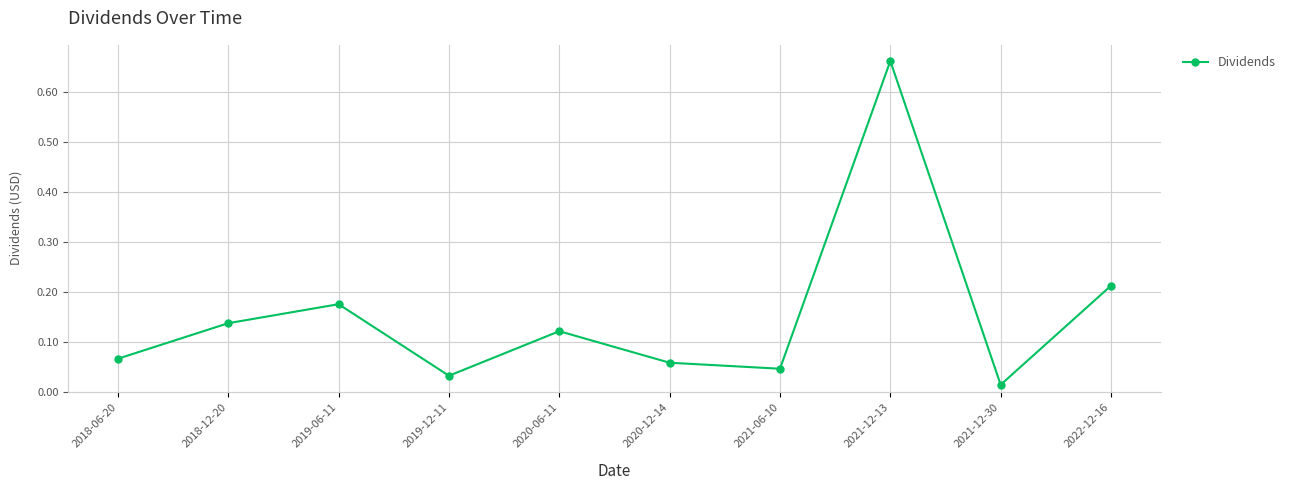

What is the label of the 2nd point from the left?

2018-12-20